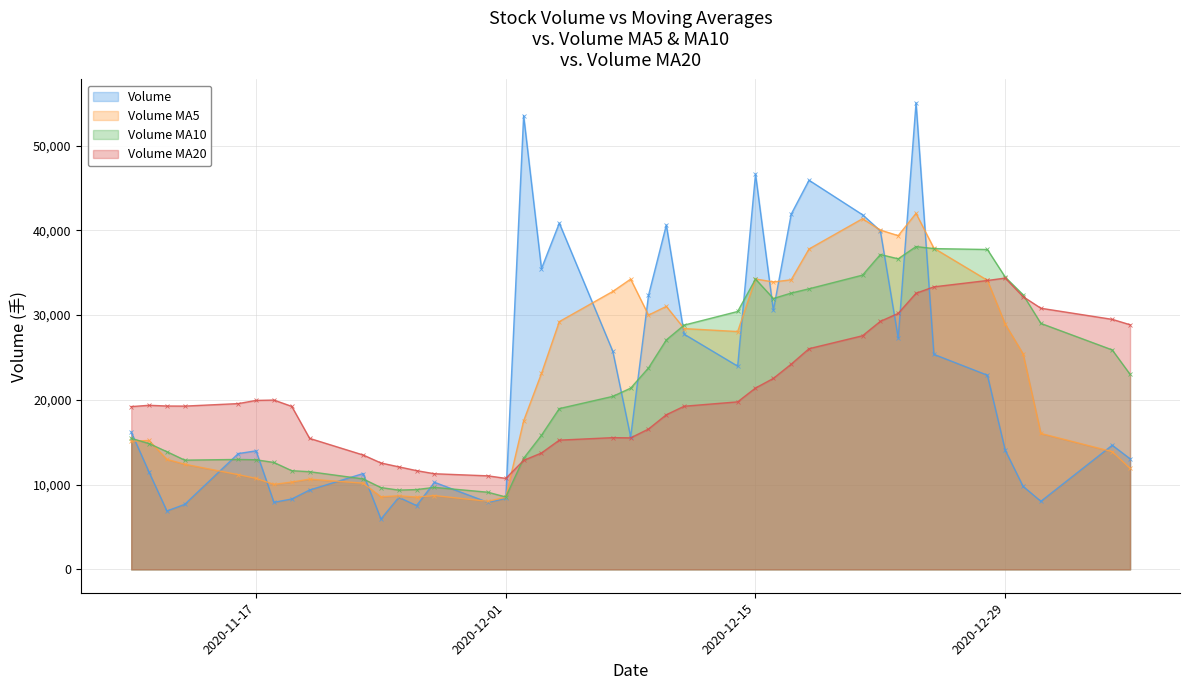

True or false: Volume MA20 has more than 1 points higher than both neighbors.

True